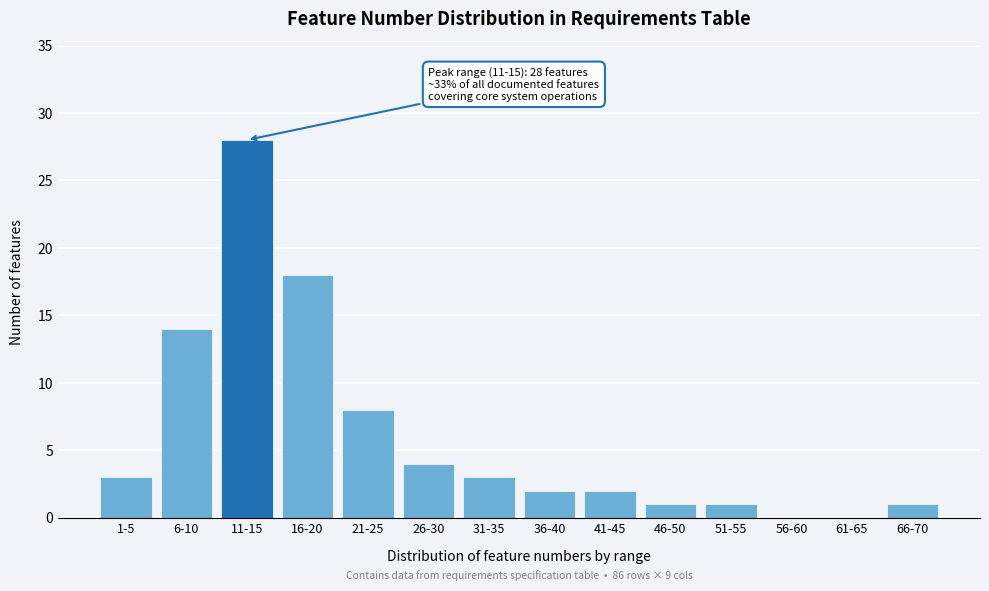

Reading right to left, list all the values displayed in this chart.

66-70=1	61-65=0	56-60=0	51-55=1	46-50=1	41-45=2	36-40=2	31-35=3	26-30=4	21-25=8	16-20=18	11-15=28	6-10=14	1-5=3